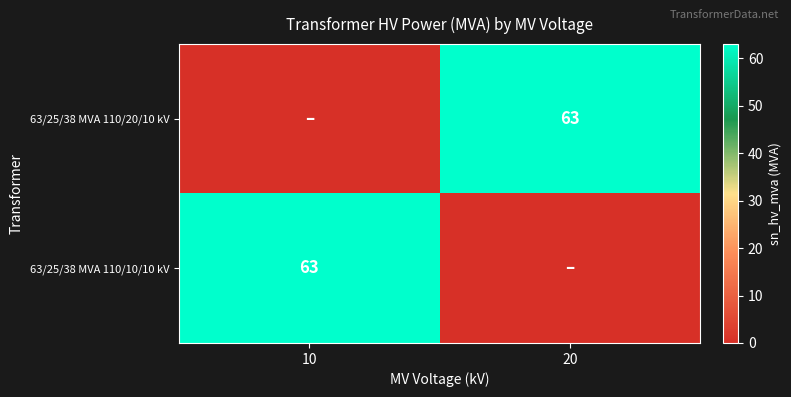

True or false: 63/25/38 MVA 110/20/10 kV has a value of 63 at 20.

True